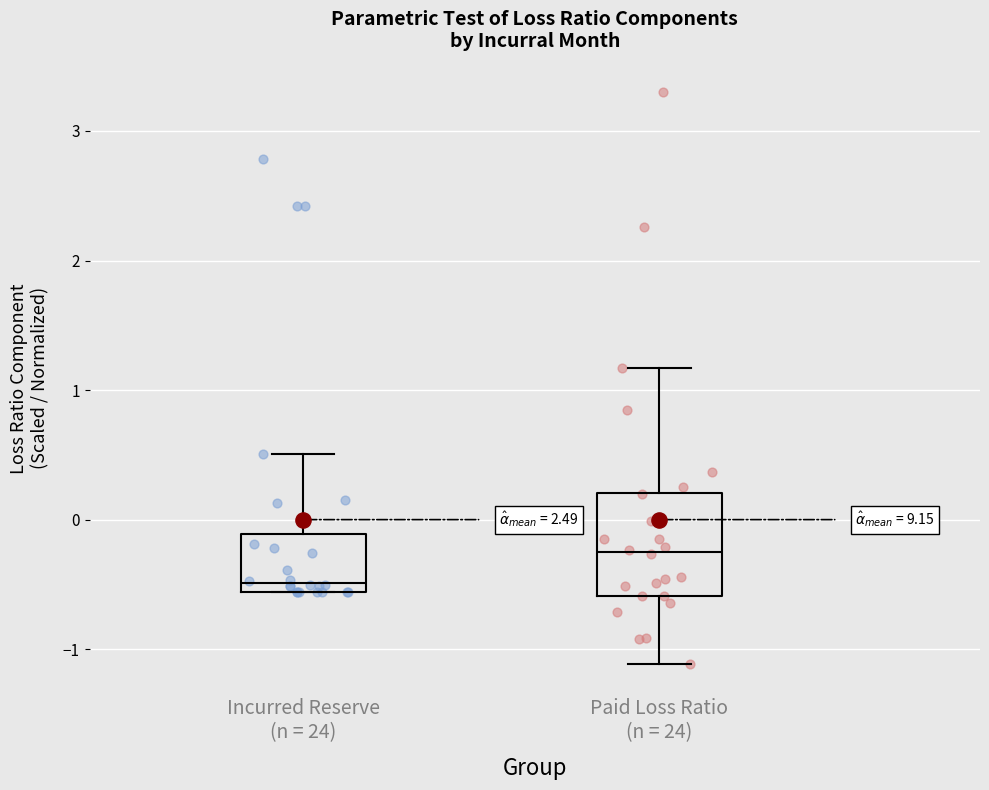

Which box is the tallest, from its lower edge to its upper edge?

Paid Loss Ratio (n = 24)